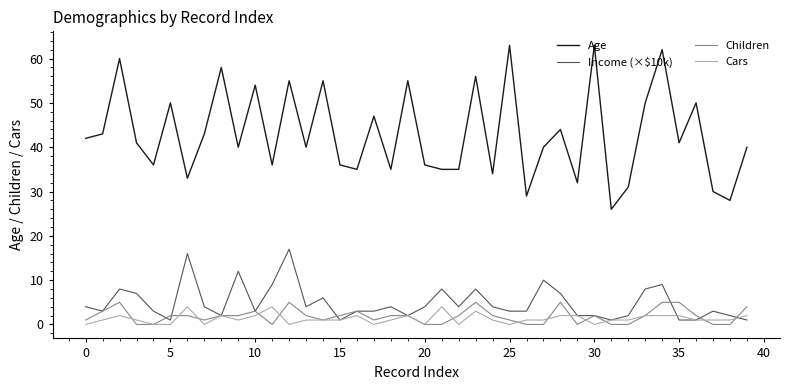

True or false: Age and Children cross at least once.

False